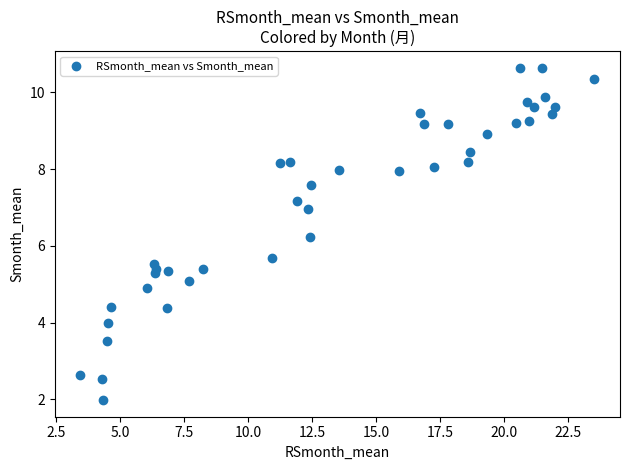

What is the range of X values (max minus min)?

20.1